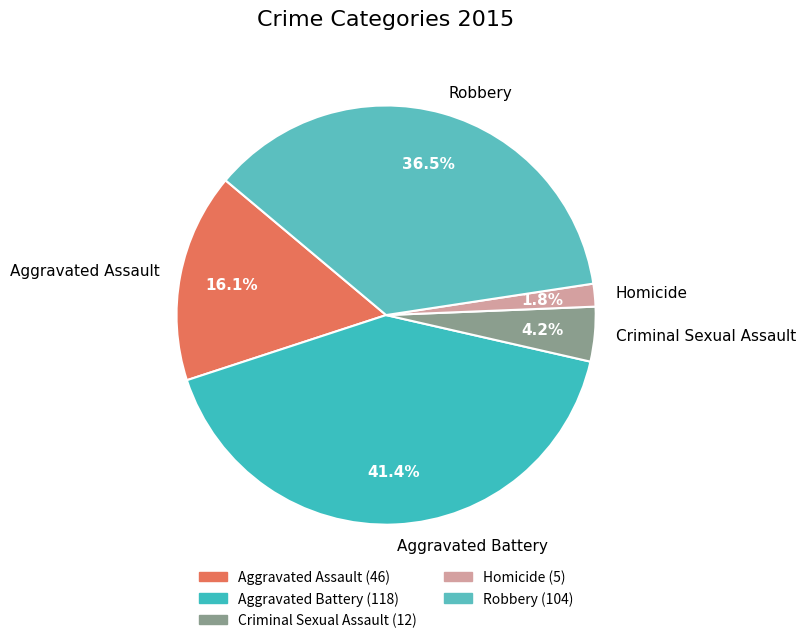

Which slice is the smallest?

Homicide